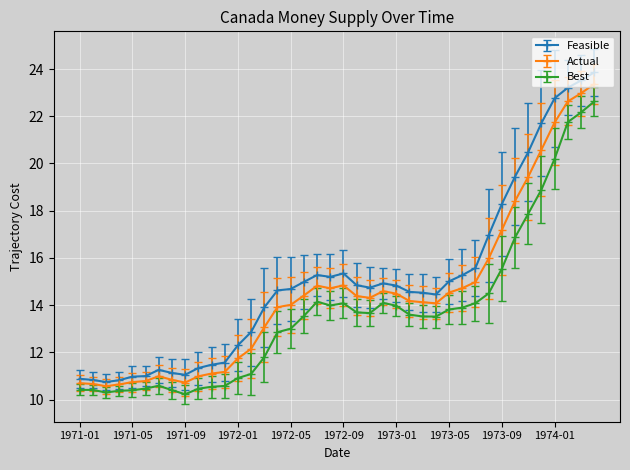

List the series in order of their overall mean, highest first.

Feasible, Actual, Best